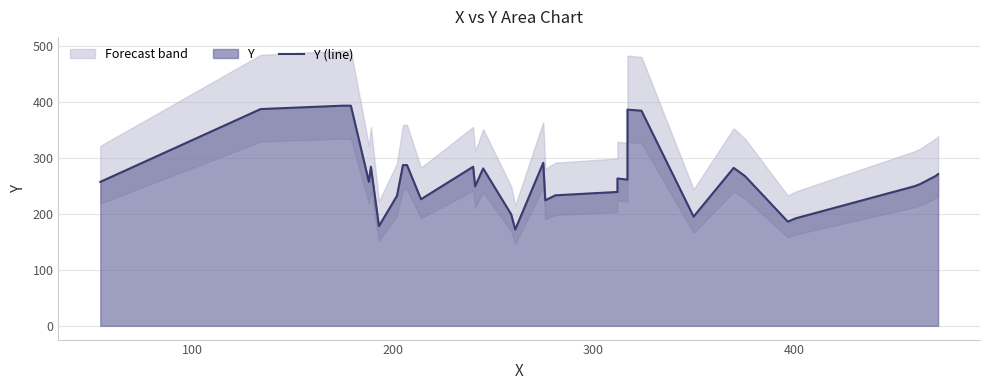

Reading left to right, transcribe all the data shown in this chart.

257	387	393	393	257	284	178	232	287	287	226	284	249	281	199	172	291	224	233	239	263	261	386	384	195	282	269	266	186	192	249	253	268	271